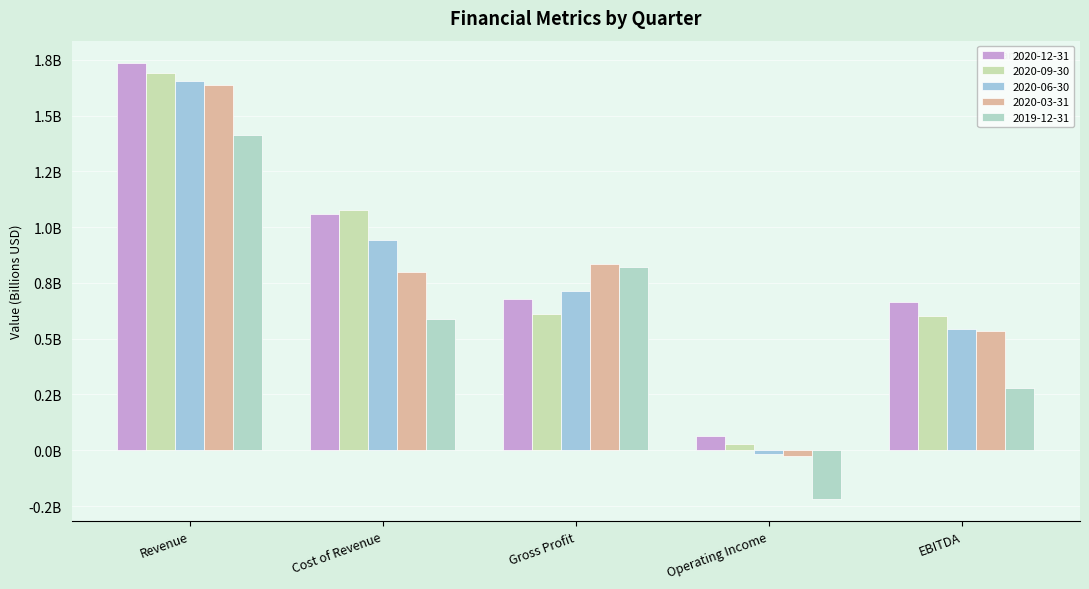

What is the sum of the 2020-03-31 values at Revenue and Operating Income?

1.6